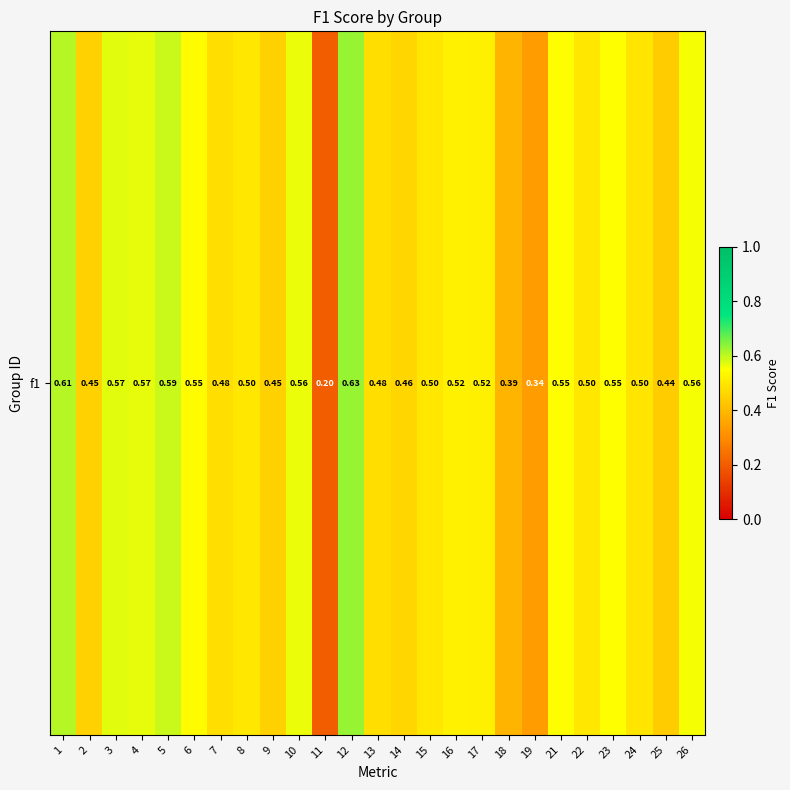

What is the difference between the second highest and minimum values?

0.4